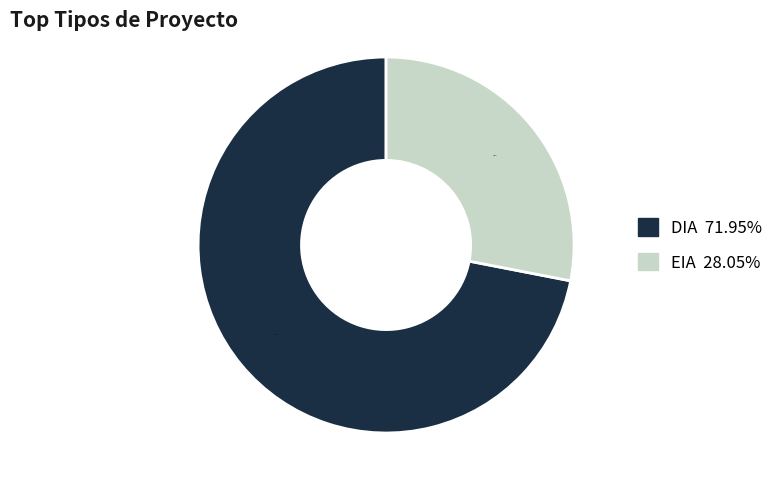

Which has a higher value, DIA or EIA?

DIA